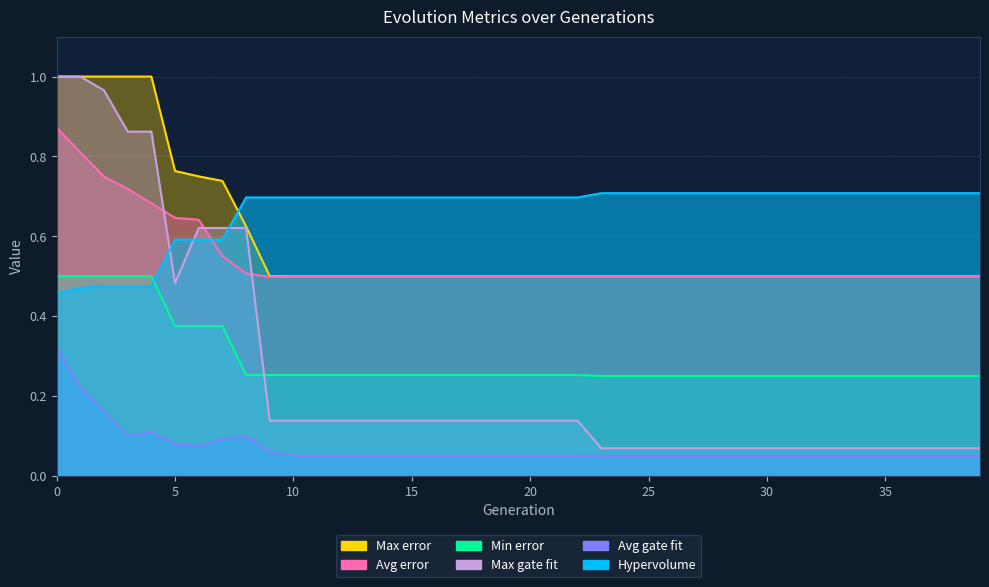

Reading right to left, extract all data points from this chart.

Hypervolume: 39=0.7	38=0.7	37=0.7	36=0.7	35=0.7	34=0.7	33=0.7	32=0.7	31=0.7	30=0.7	29=0.7	28=0.7	27=0.7	26=0.7	25=0.7	24=0.7	23=0.7	22=0.7	21=0.7	20=0.7	19=0.7	18=0.7	17=0.7	16=0.7	15=0.7	14=0.7	13=0.7	12=0.7	11=0.7	10=0.7	9=0.7	8=0.7	7=0.6	6=0.6	5=0.6	4=0.5	3=0.5	2=0.5	1=0.5	0=0.5
Max error: 39=0.5	38=0.5	37=0.5	36=0.5	35=0.5	34=0.5	33=0.5	32=0.5	31=0.5	30=0.5	29=0.5	28=0.5	27=0.5	26=0.5	25=0.5	24=0.5	23=0.5	22=0.5	21=0.5	20=0.5	19=0.5	18=0.5	17=0.5	16=0.5	15=0.5	14=0.5	13=0.5	12=0.5	11=0.5	10=0.5	9=0.5	8=0.6	7=0.7	6=0.8	5=0.8	4=1.0	3=1.0	2=1.0	1=1.0	0=1.0
Avg error: 39=0.5	38=0.5	37=0.5	36=0.5	35=0.5	34=0.5	33=0.5	32=0.5	31=0.5	30=0.5	29=0.5	28=0.5	27=0.5	26=0.5	25=0.5	24=0.5	23=0.5	22=0.5	21=0.5	20=0.5	19=0.5	18=0.5	17=0.5	16=0.5	15=0.5	14=0.5	13=0.5	12=0.5	11=0.5	10=0.5	9=0.5	8=0.5	7=0.6	6=0.6	5=0.6	4=0.7	3=0.7	2=0.7	1=0.8	0=0.9
Min error: 39=0.2	38=0.2	37=0.2	36=0.2	35=0.2	34=0.2	33=0.2	32=0.2	31=0.2	30=0.2	29=0.2	28=0.2	27=0.2	26=0.2	25=0.2	24=0.2	23=0.2	22=0.3	21=0.3	20=0.3	19=0.3	18=0.3	17=0.3	16=0.3	15=0.3	14=0.3	13=0.3	12=0.3	11=0.3	10=0.3	9=0.3	8=0.3	7=0.4	6=0.4	5=0.4	4=0.5	3=0.5	2=0.5	1=0.5	0=0.5
Max gate fit: 39=0.1	38=0.1	37=0.1	36=0.1	35=0.1	34=0.1	33=0.1	32=0.1	31=0.1	30=0.1	29=0.1	28=0.1	27=0.1	26=0.1	25=0.1	24=0.1	23=0.1	22=0.1	21=0.1	20=0.1	19=0.1	18=0.1	17=0.1	16=0.1	15=0.1	14=0.1	13=0.1	12=0.1	11=0.1	10=0.1	9=0.1	8=0.6	7=0.6	6=0.6	5=0.5	4=0.9	3=0.9	2=1.0	1=1.0	0=1.0
Avg gate fit: 39=0.1	38=0.1	37=0.1	36=0.1	35=0.1	34=0.1	33=0.1	32=0.1	31=0.1	30=0.1	29=0.1	28=0.1	27=0.1	26=0.1	25=0.1	24=0.1	23=0.1	22=0.1	21=0.1	20=0.1	19=0.1	18=0.1	17=0.1	16=0.1	15=0.1	14=0.1	13=0.1	12=0.1	11=0.1	10=0.1	9=0.1	8=0.1	7=0.1	6=0.1	5=0.1	4=0.1	3=0.1	2=0.2	1=0.2	0=0.3